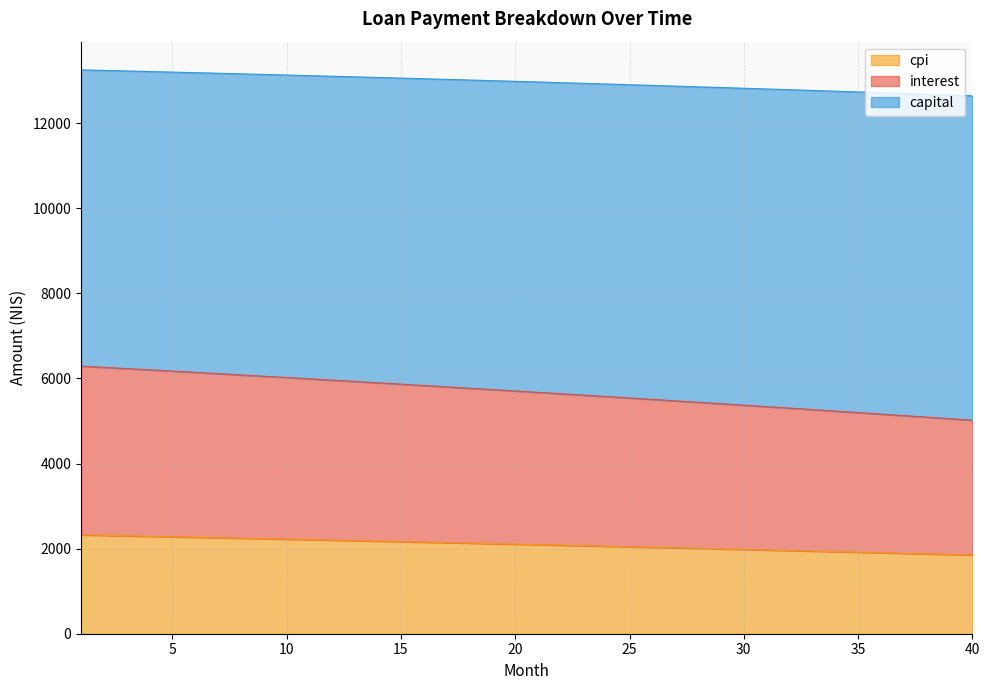

What is the minimum value for cpi?

1849.8